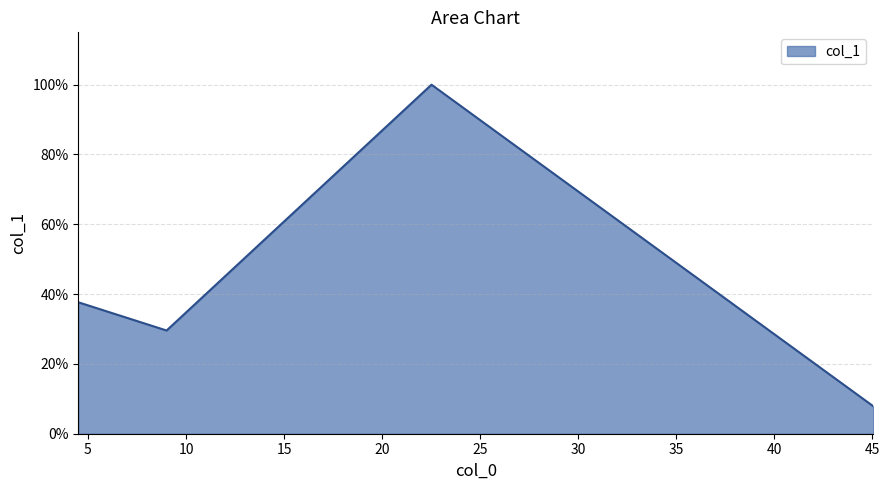

What is the average value?

0.4